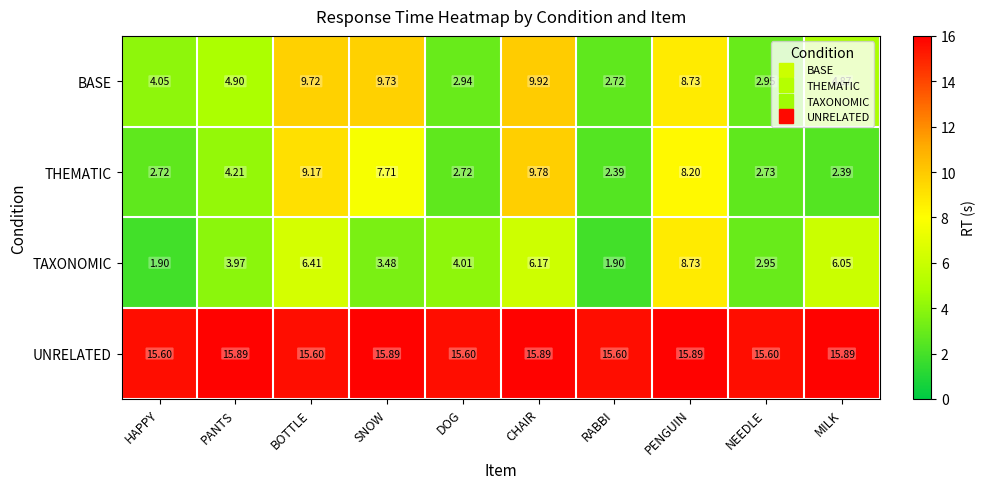

List the series in order of their peak value, lowest first.

TAXONOMIC, THEMATIC, BASE, UNRELATED